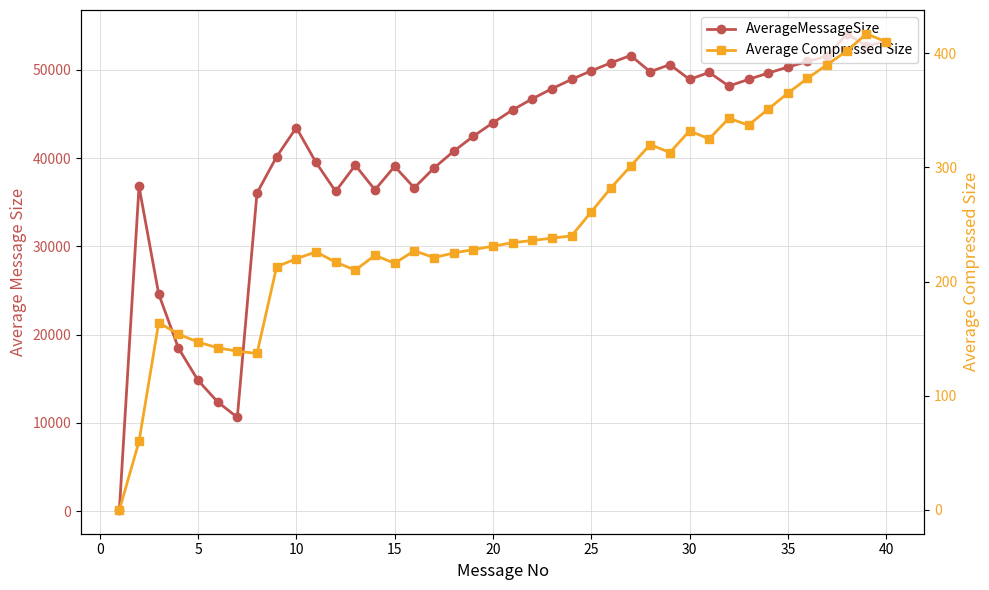

What is the difference between the second highest and minimum values in the Average Compressed Size series?

410